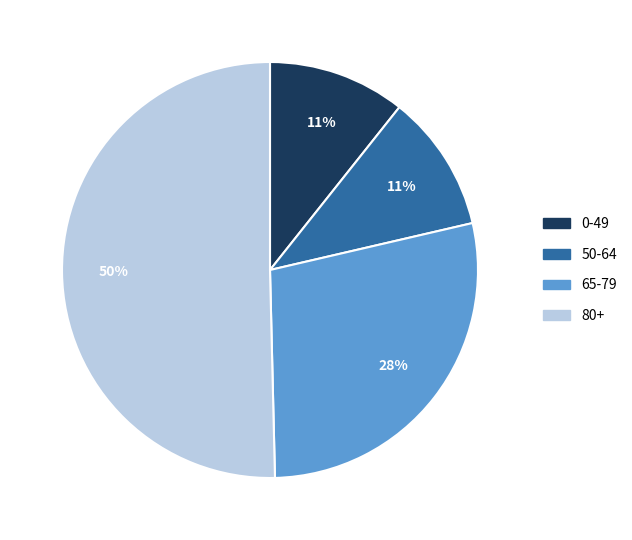

Is the sum of 80+ and 65-79 greater than half?

Yes